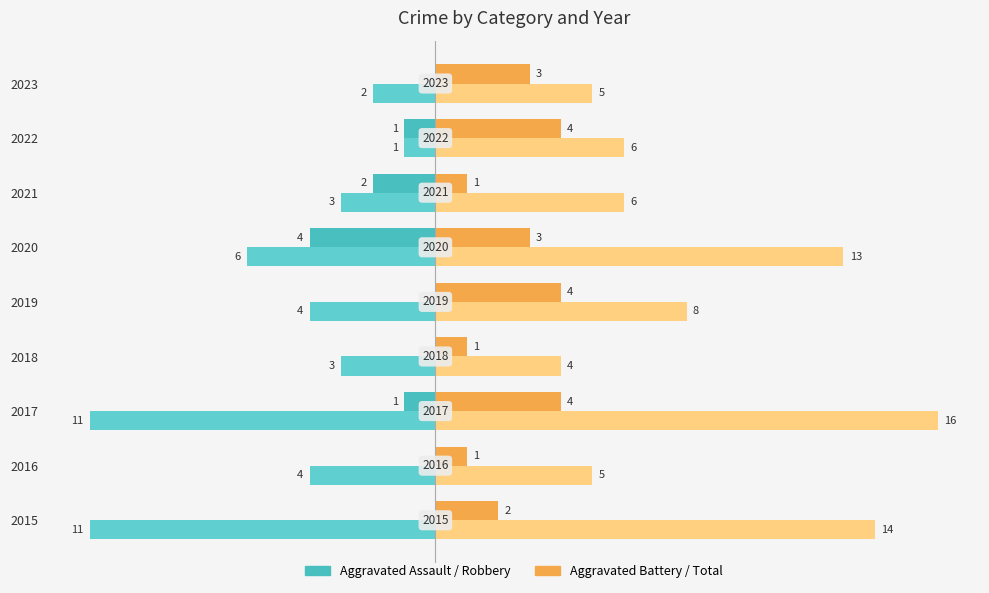

What is the greatest value displayed?

16